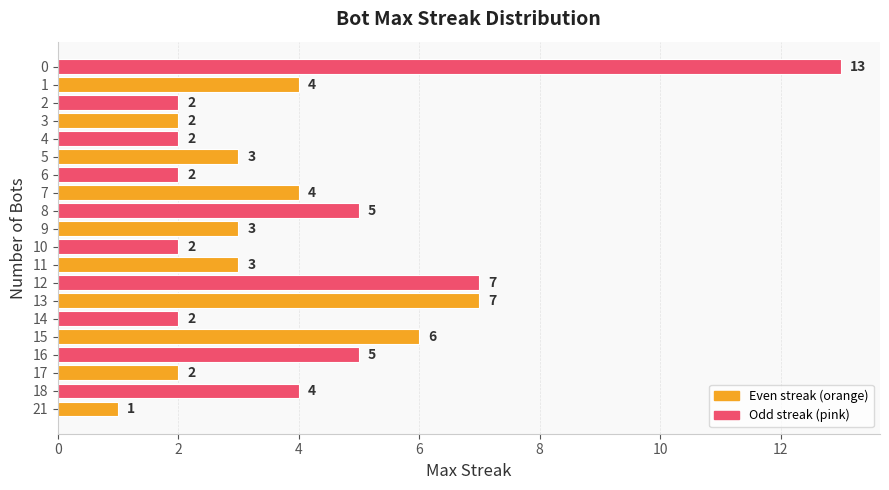

Is it true that the value at 6 is 2?

True